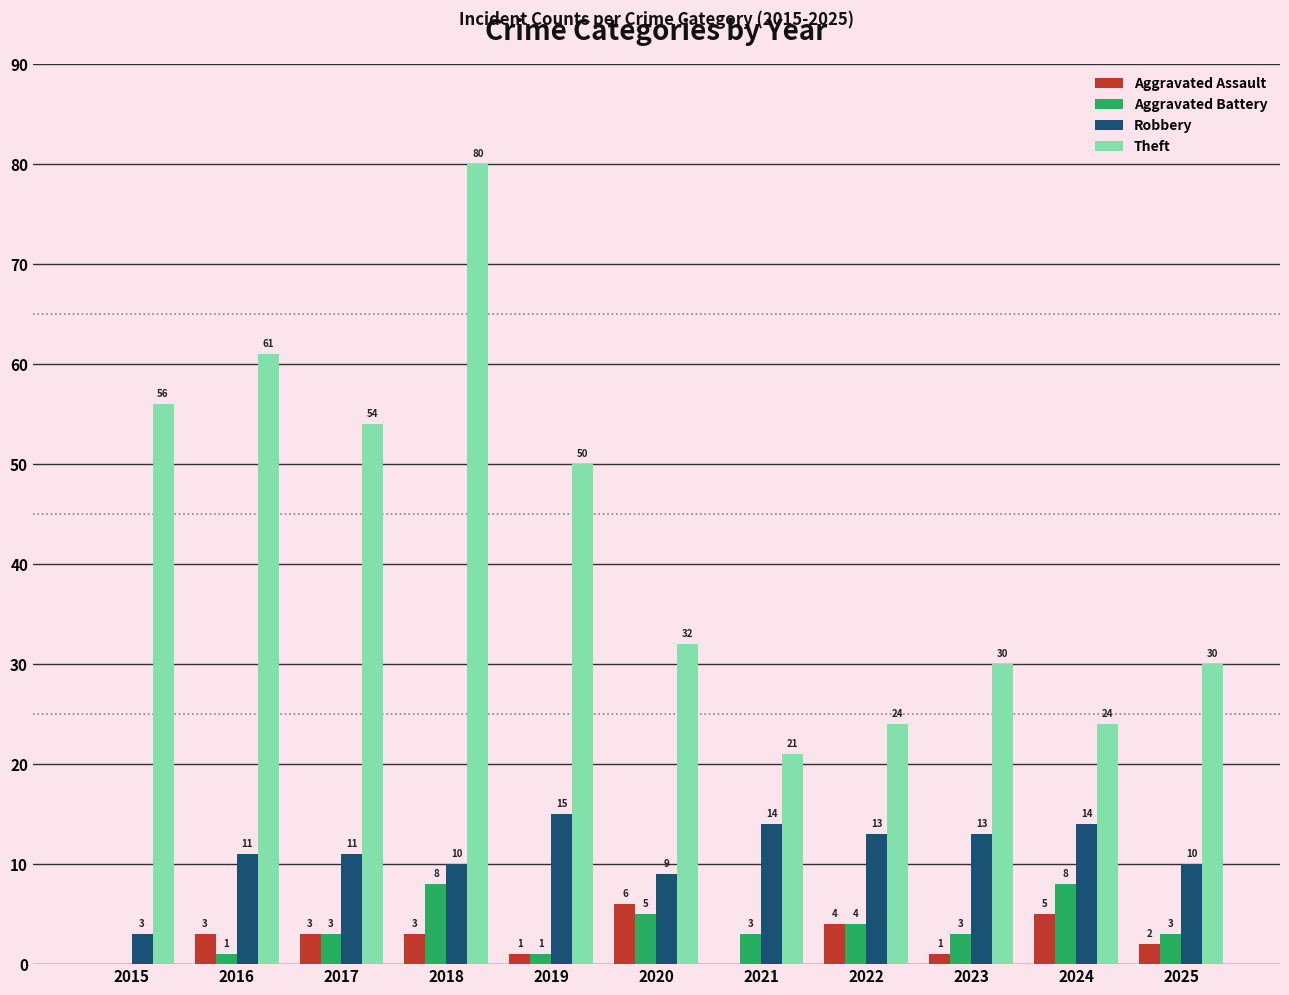

How many series are shown in this chart?

4